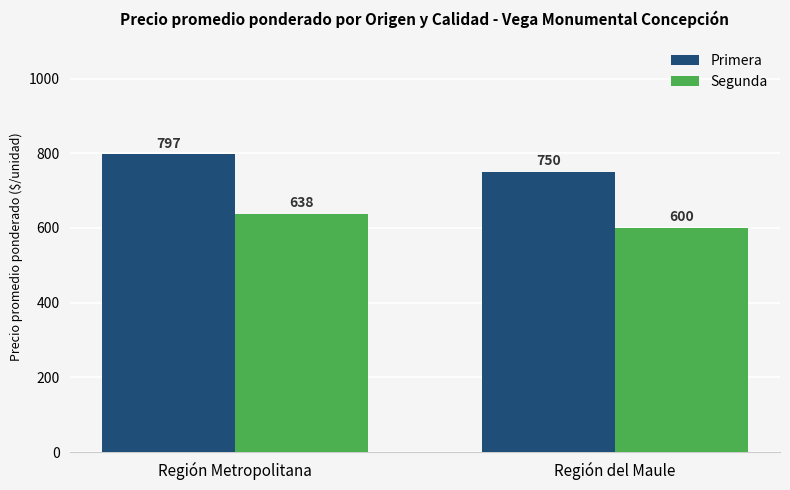

At how many categories does at least one series exceed 709?

2